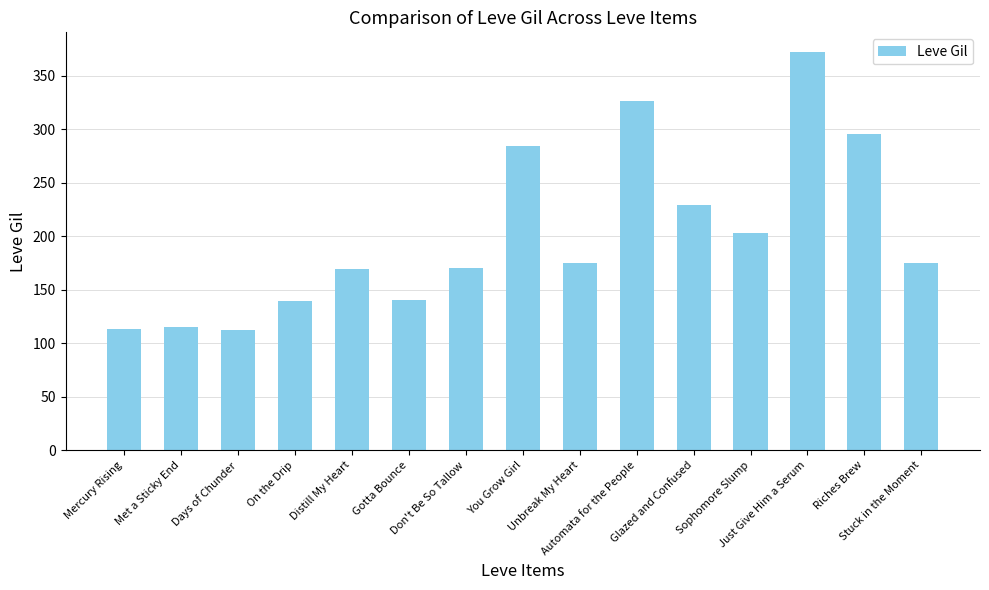

What is the ratio of the value at Glazed and Confused to the value at Gotta Bounce?

1.6